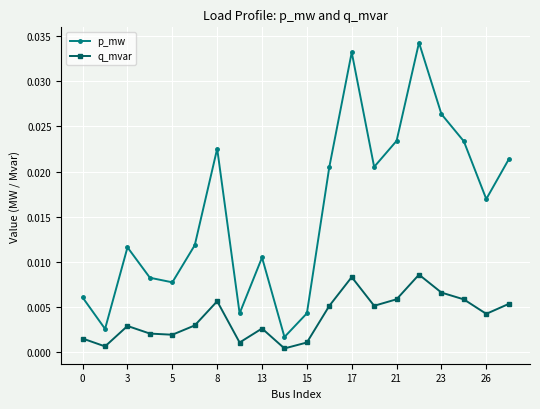

Which series has the widest spread of values?

p_mw